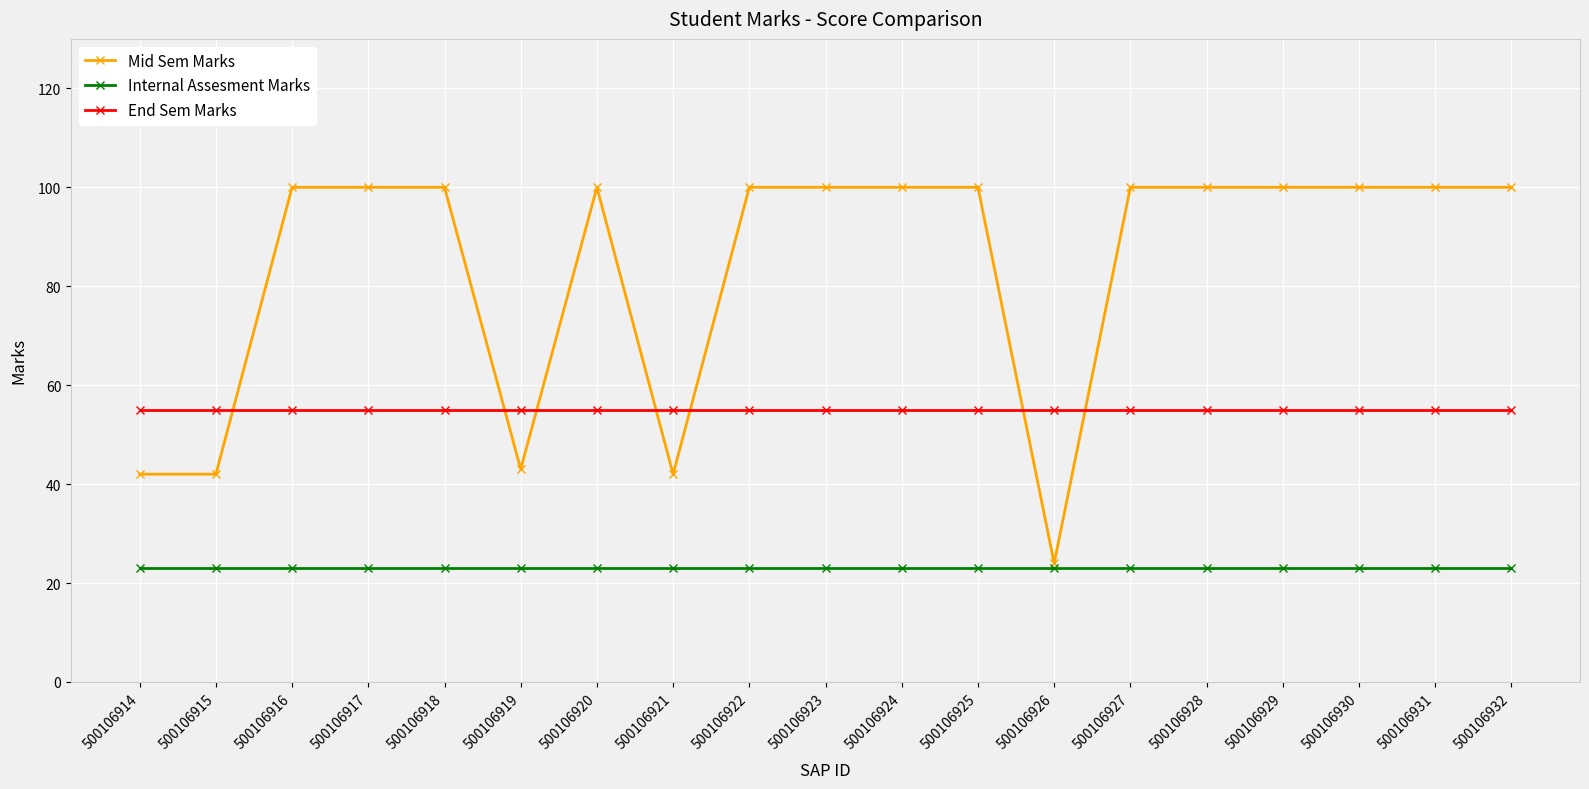

Reading left to right, list all the values displayed in this chart.

Mid Sem Marks: 500106914=42	500106915=42	500106916=100	500106917=100	500106918=100	500106919=43	500106920=100	500106921=42	500106922=100	500106923=100	500106924=100	500106925=100	500106926=24	500106927=100	500106928=100	500106929=100	500106930=100	500106931=100	500106932=100
Internal Assesment Marks: 500106914=23	500106915=23	500106916=23	500106917=23	500106918=23	500106919=23	500106920=23	500106921=23	500106922=23	500106923=23	500106924=23	500106925=23	500106926=23	500106927=23	500106928=23	500106929=23	500106930=23	500106931=23	500106932=23
End Sem Marks: 500106914=55	500106915=55	500106916=55	500106917=55	500106918=55	500106919=55	500106920=55	500106921=55	500106922=55	500106923=55	500106924=55	500106925=55	500106926=55	500106927=55	500106928=55	500106929=55	500106930=55	500106931=55	500106932=55